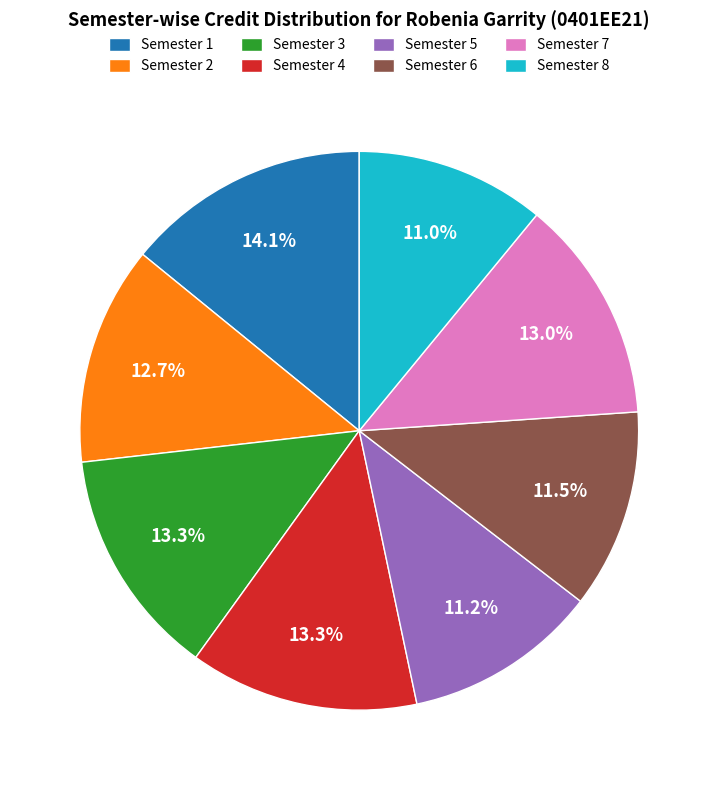

The Semester 2 slice represents 26% of the pie. True or false?

False